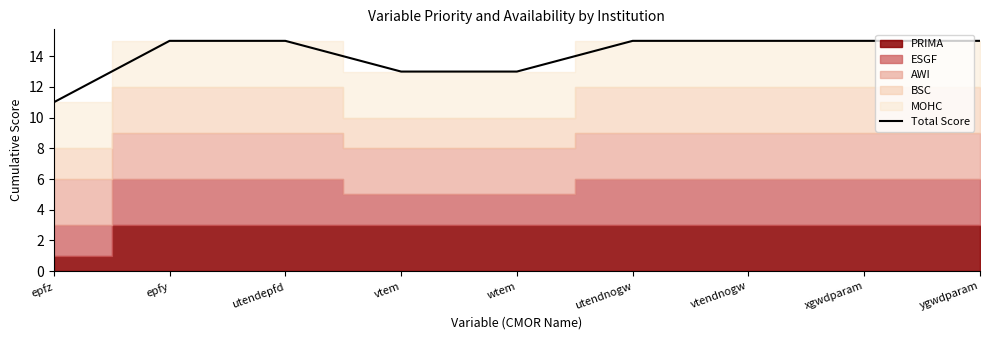

Is it true that Total Score equals 8 at wtem?

False